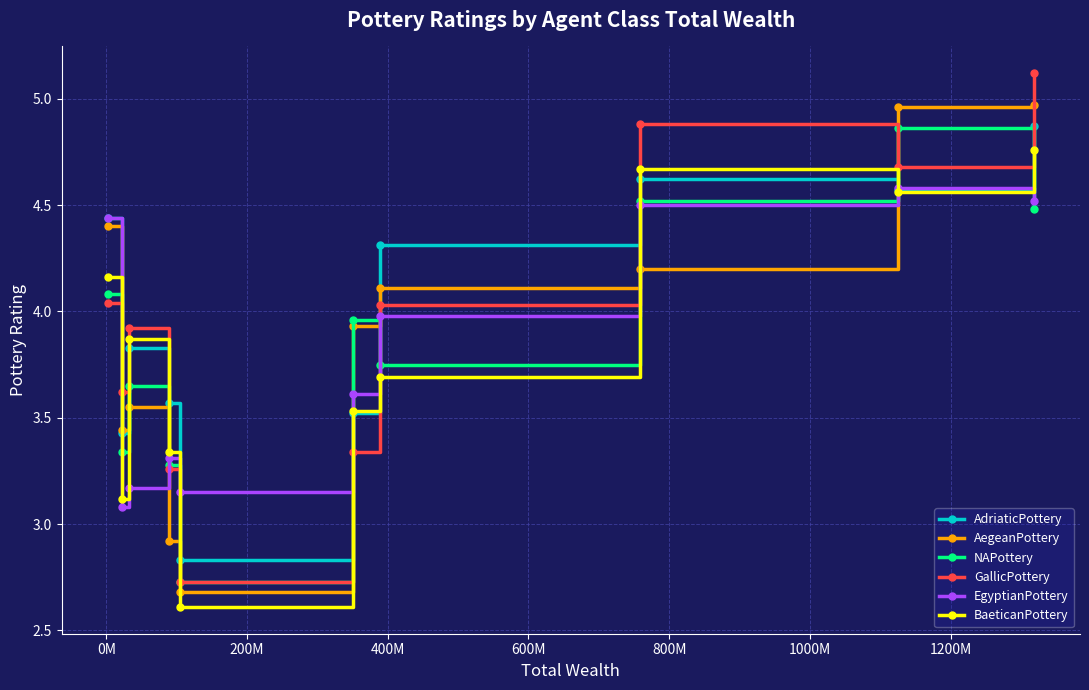

At how many categories does at least one series exceed 3?

10